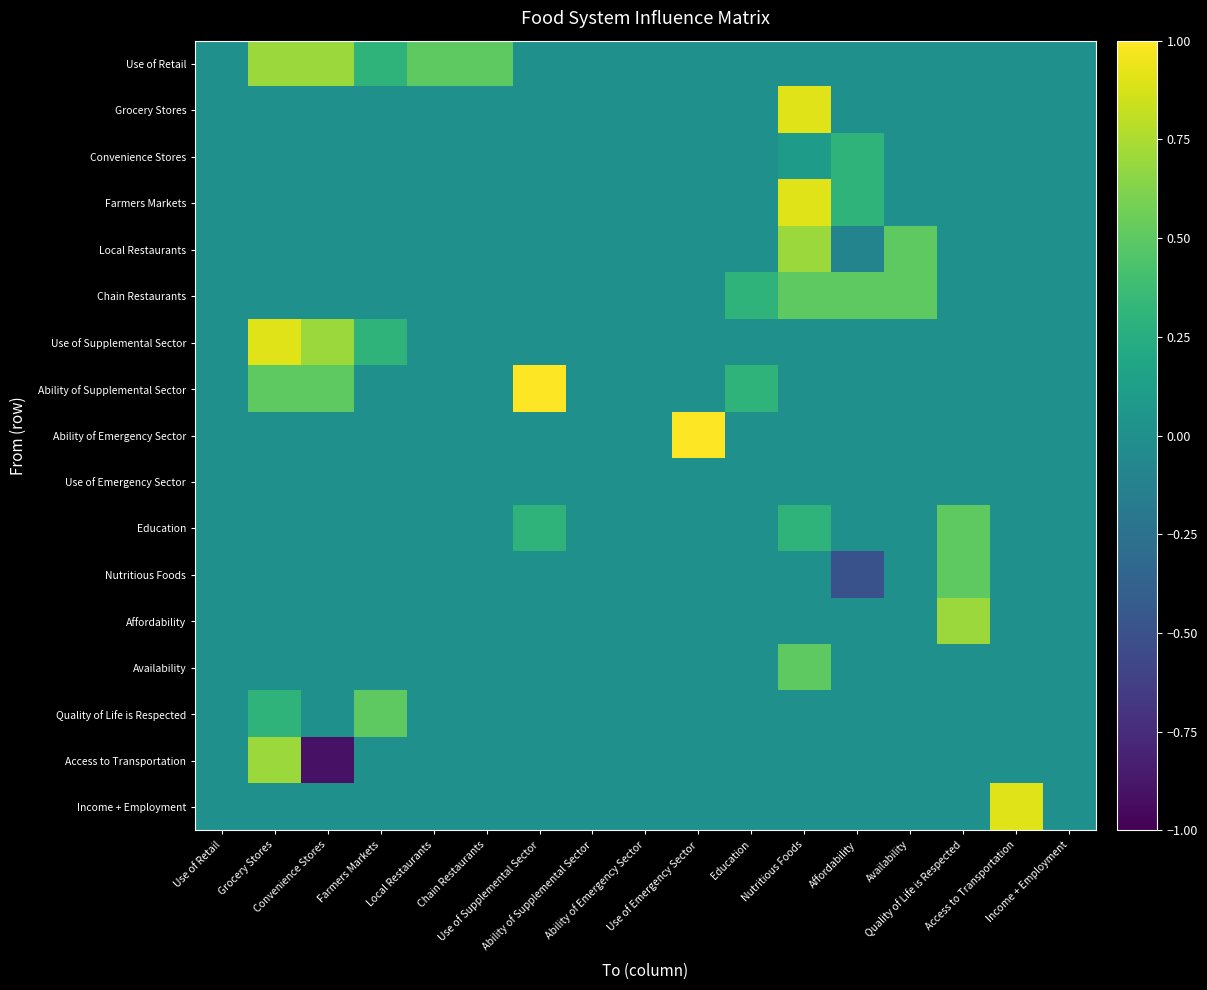

Which series has the largest total across all categories?

Use of Retail